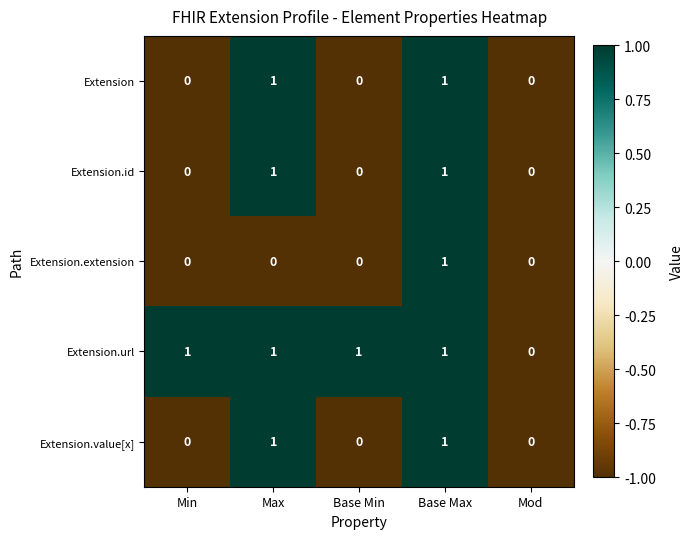

Reading left to right, transcribe all the data shown in this chart.

Extension: Min=0	Max=1	Base Min=0	Base Max=1	Mod=0
Extension.id: Min=0	Max=1	Base Min=0	Base Max=1	Mod=0
Extension.extension: Min=0	Max=0	Base Min=0	Base Max=1	Mod=0
Extension.url: Min=1	Max=1	Base Min=1	Base Max=1	Mod=0
Extension.value[x]: Min=0	Max=1	Base Min=0	Base Max=1	Mod=0